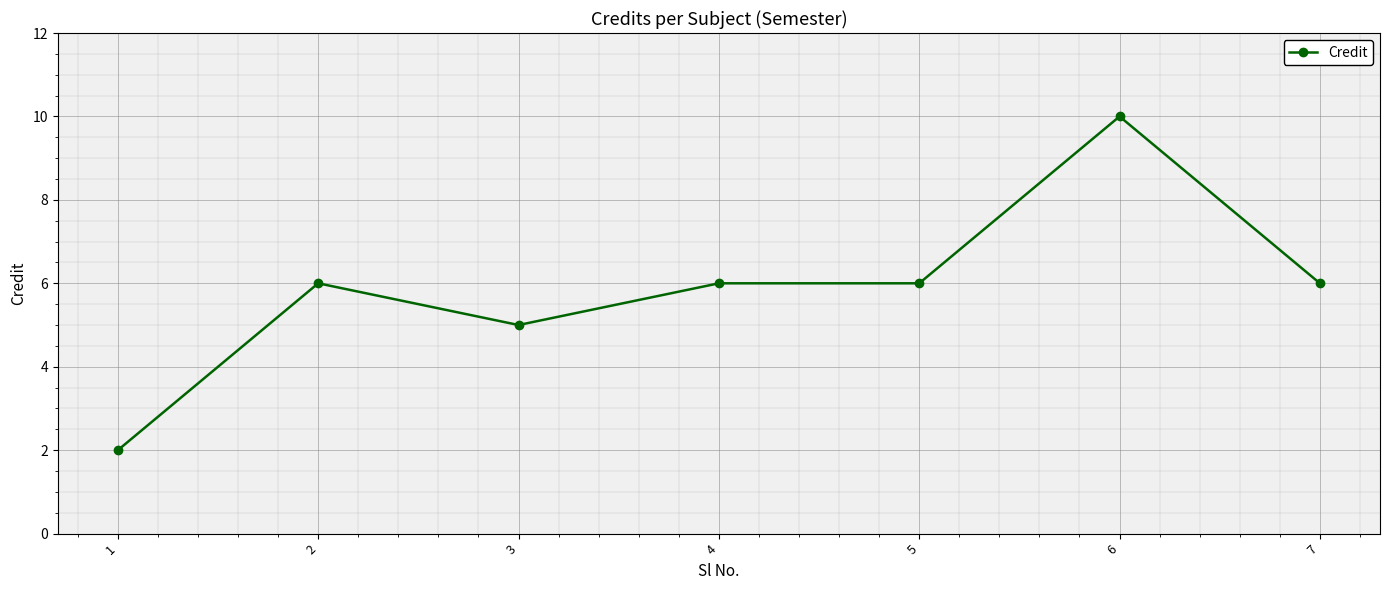

Reading right to left, extract all data points from this chart.

7=6	6=10	5=6	4=6	3=5	2=6	1=2